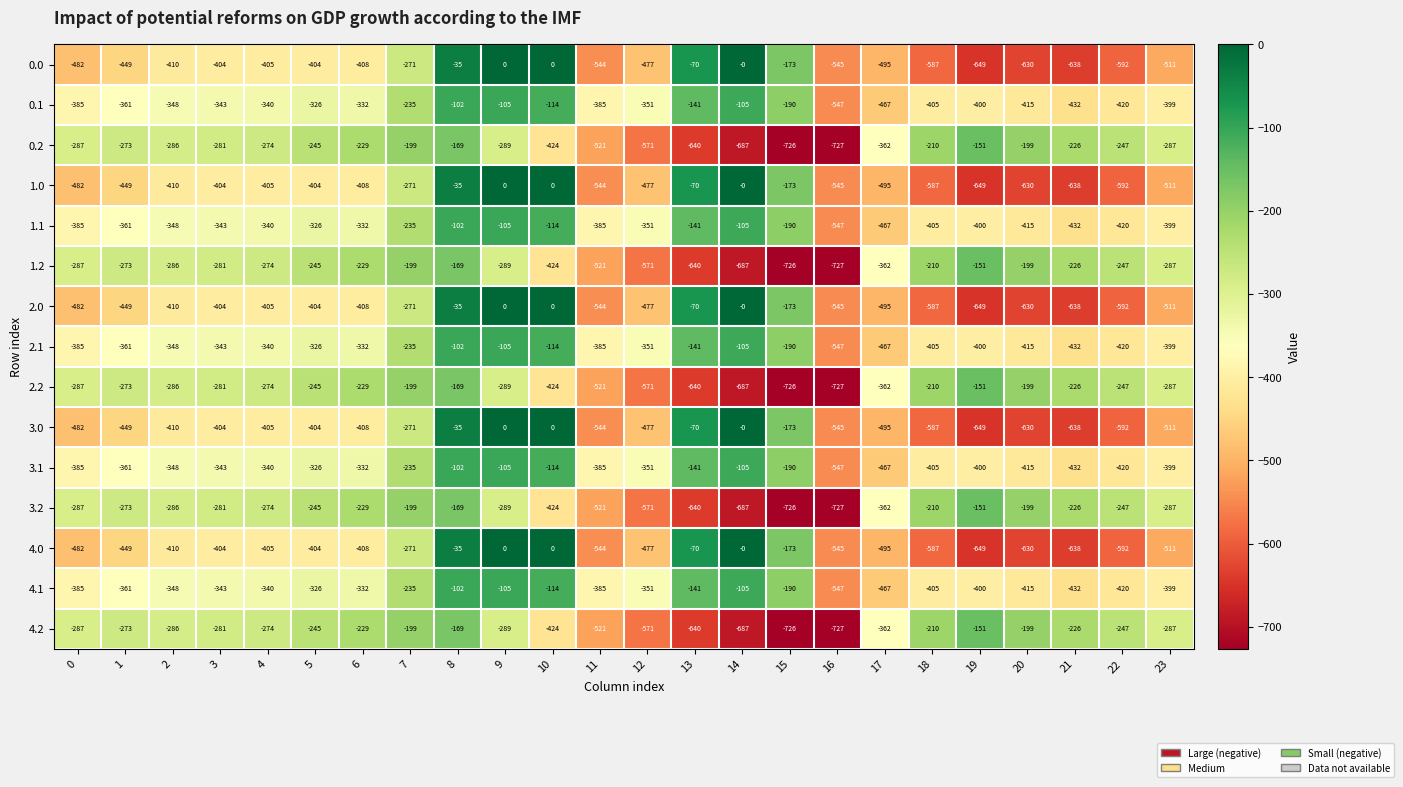

What is the difference between the 3.1 values at 19 and 4?

60